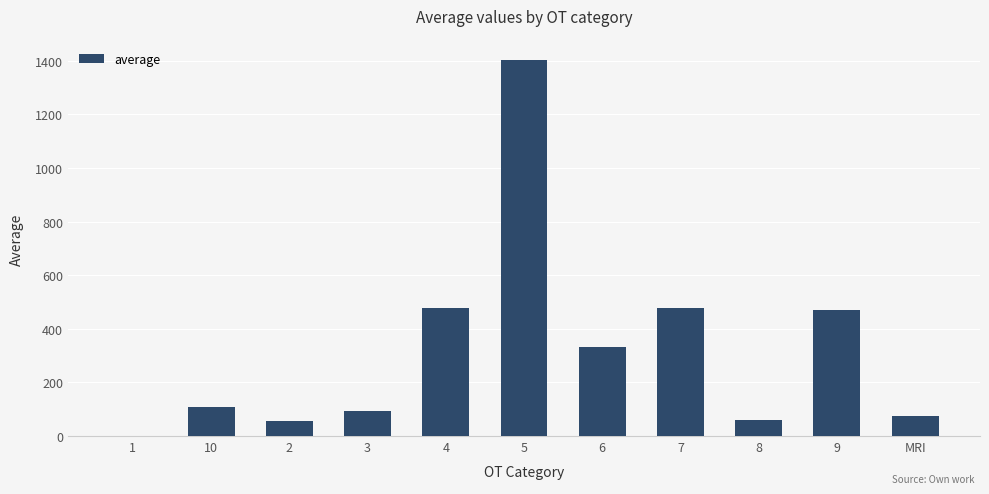

The value at 5 is 2501.5. True or false?

False